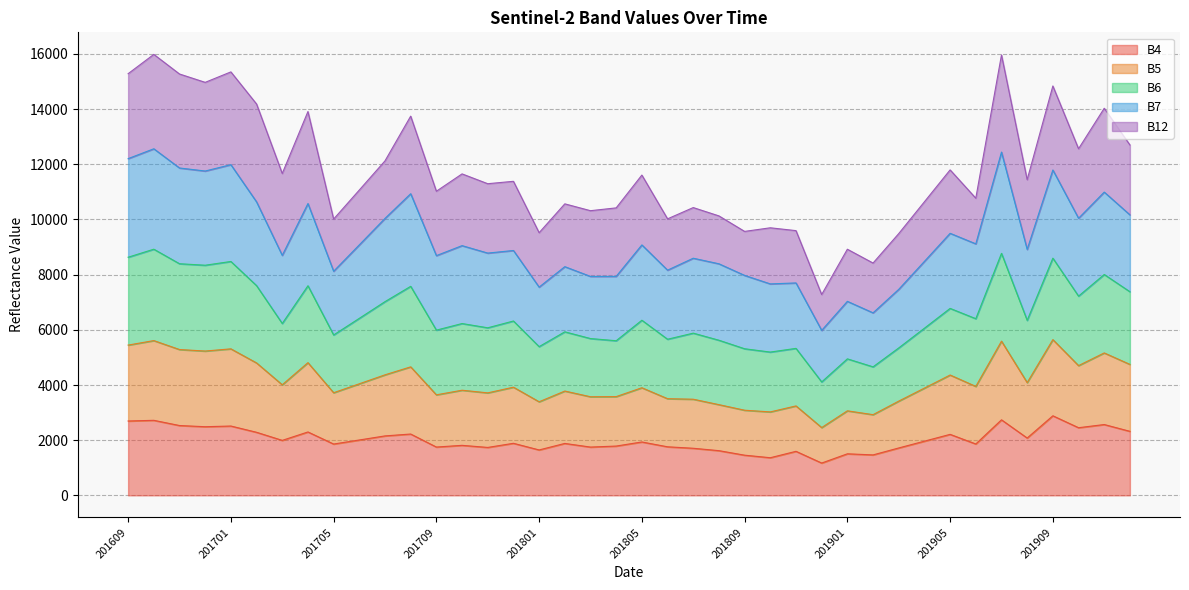

What is the total value across all series at 201709?

11024